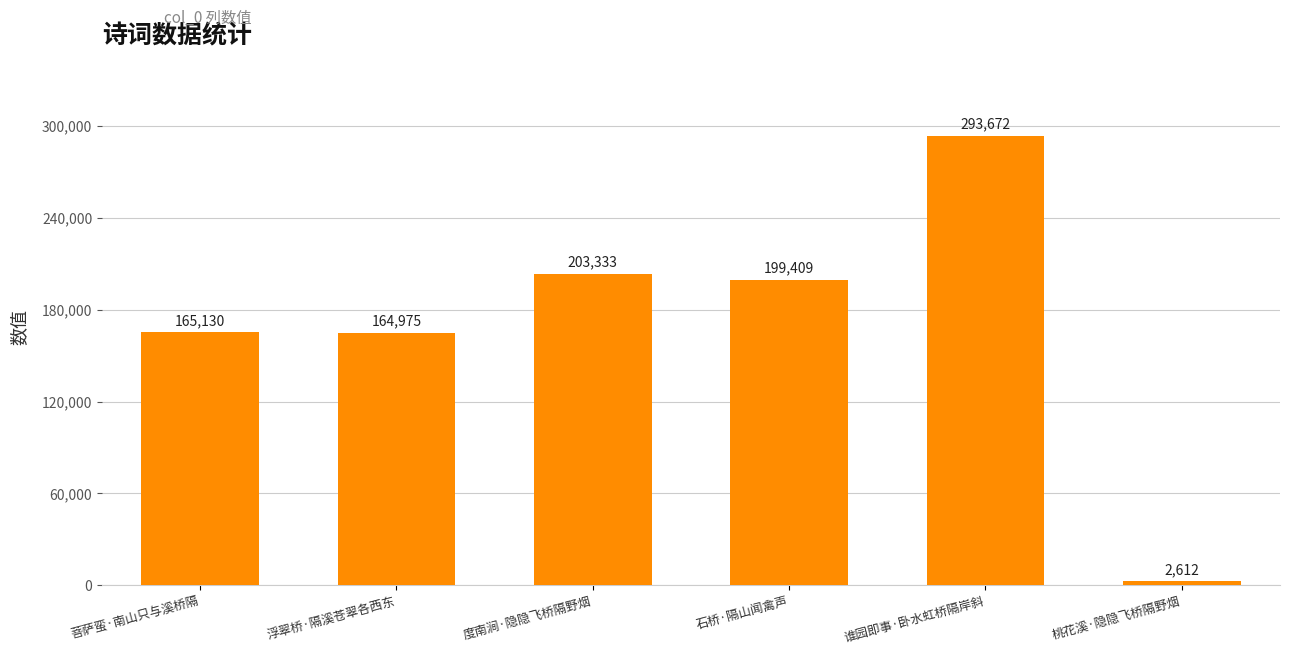

Are the bars horizontal?

No